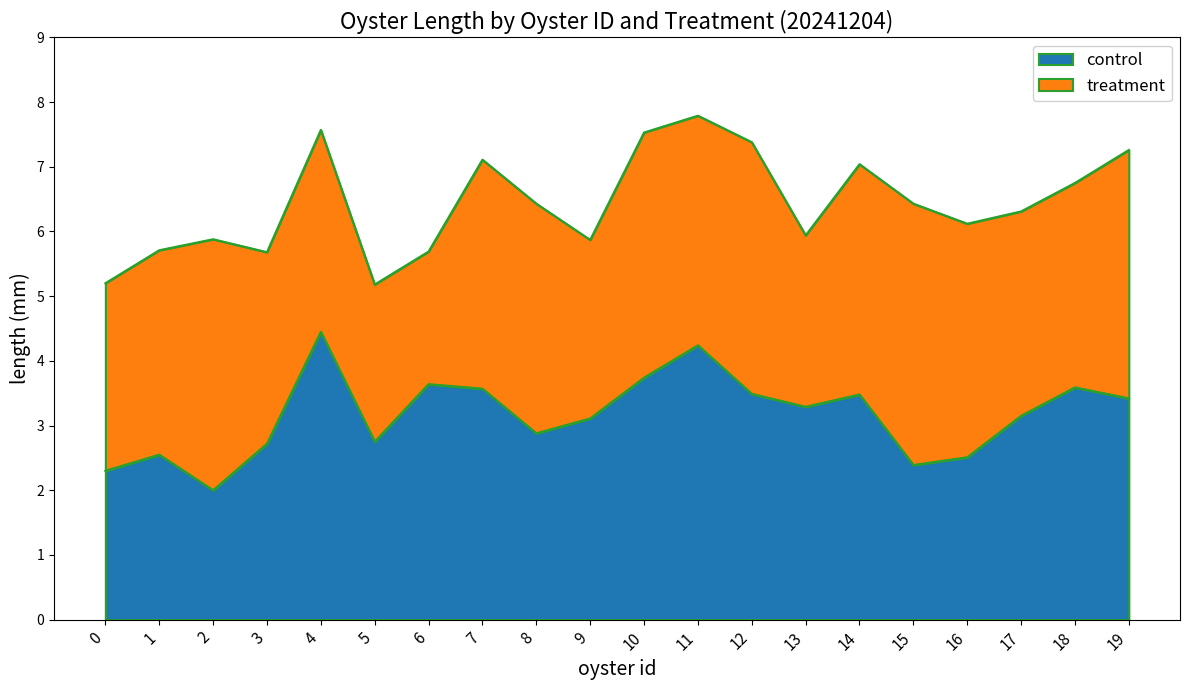

What is the change in value from 1 to 5?

+0.2